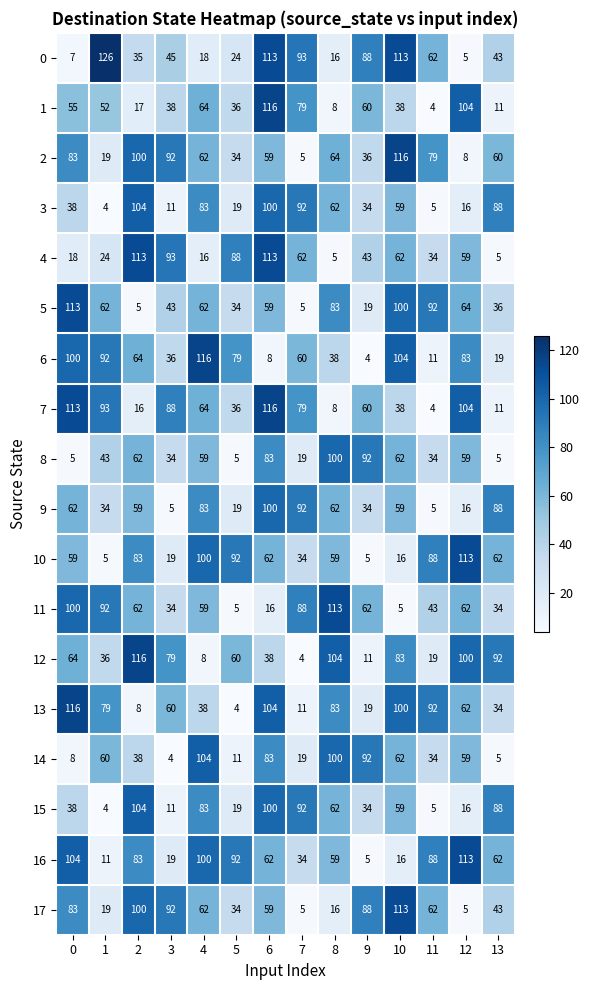

What is the spread (max minus min) of values at 5?

88